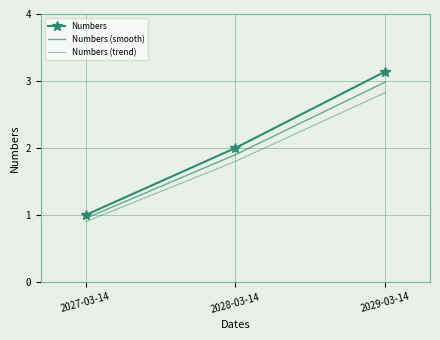

Is the value of Numbers at 2028-03-14 greater than the value of Numbers (trend) at 2027-03-14?

Yes